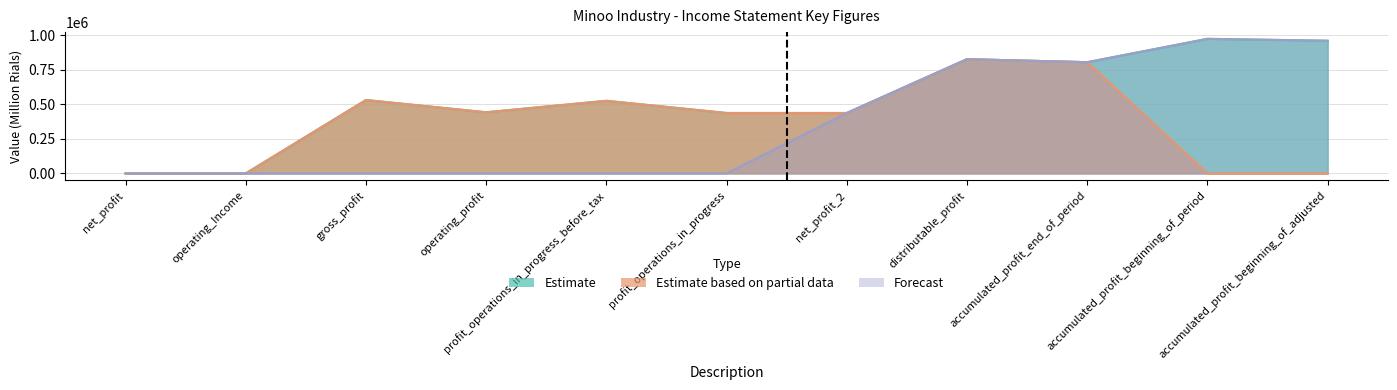

In Forecast, how many points are lower than both neighbors (excluding endpoints)?

1